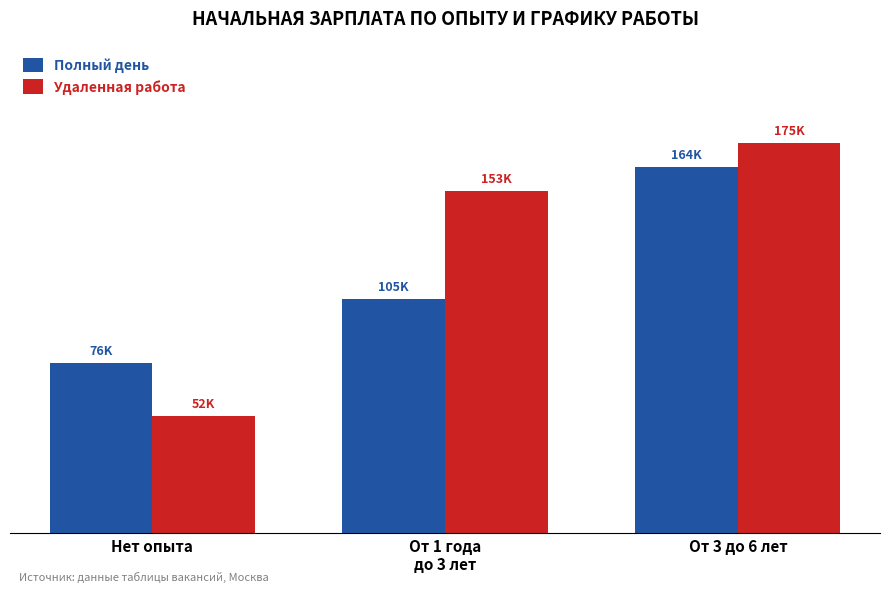

What is the spread (max minus min) of values at От 1 года
до 3 лет?

48333.3